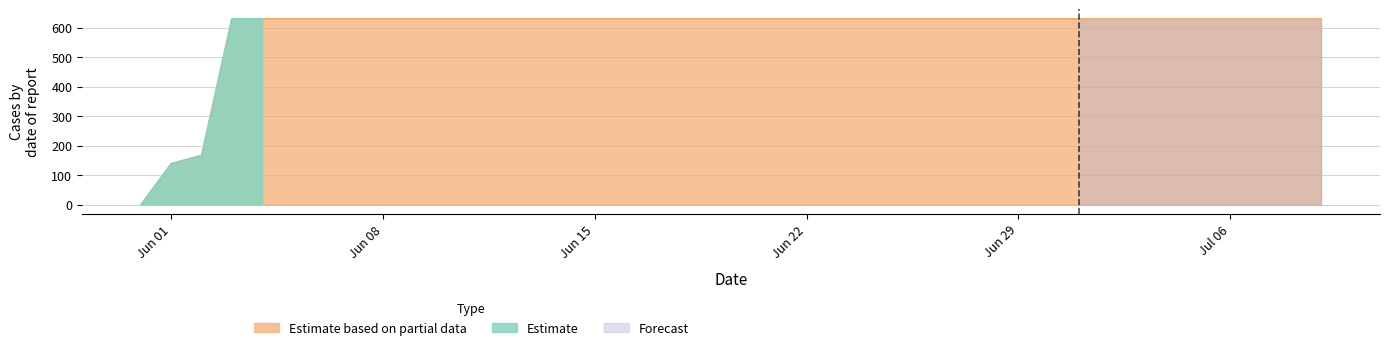

Rank the categories by value from highest to lowest.

2020-06-03, 2020-06-04, 2020-06-05, 2020-06-06, 2020-06-07, 2020-06-08, 2020-06-09, 2020-06-10, 2020-06-11, 2020-06-12, 2020-06-13, 2020-06-14, 2020-06-15, 2020-06-16, 2020-06-17, 2020-06-18, 2020-06-19, 2020-06-20, 2020-06-21, 2020-06-22, 2020-06-23, 2020-06-24, 2020-06-25, 2020-06-26, 2020-06-27, 2020-06-28, 2020-06-29, 2020-06-30, 2020-07-01, 2020-07-02, 2020-07-03, 2020-07-04, 2020-07-05, 2020-07-06, 2020-07-07, 2020-07-08, 2020-07-09, 2020-06-02, 2020-06-01, 2020-05-31